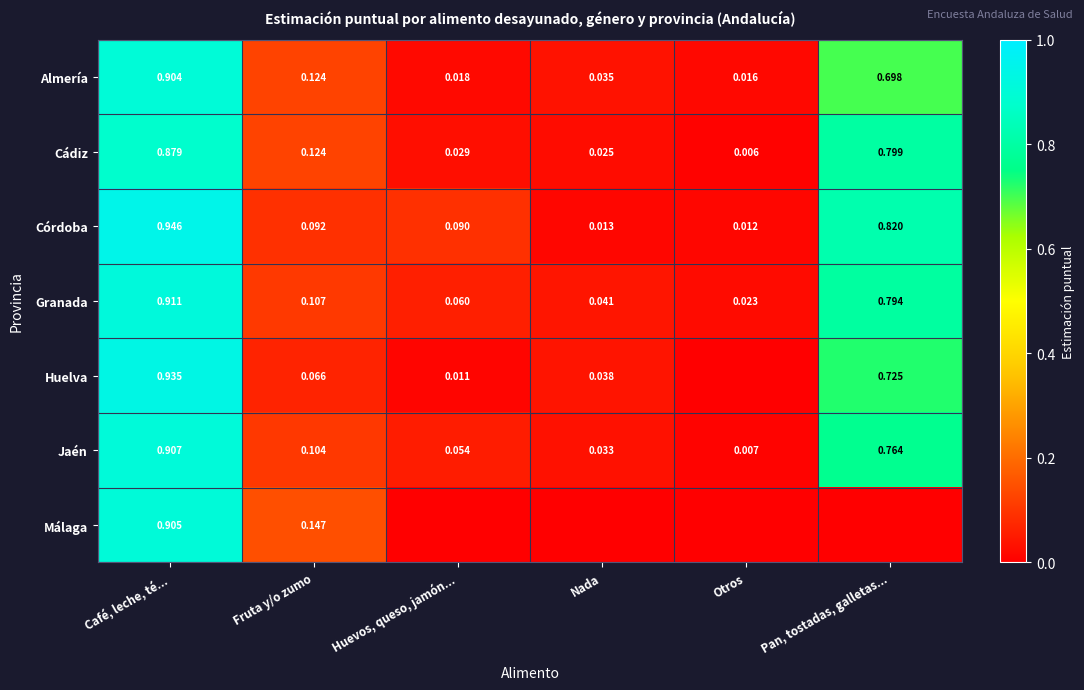

At which label does Granada reach its minimum?

Otros